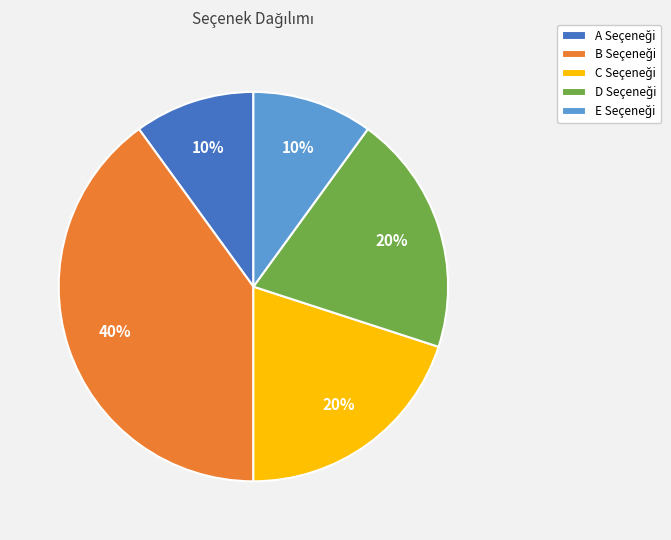

To the nearest percent, what is the average slice percentage?

20%